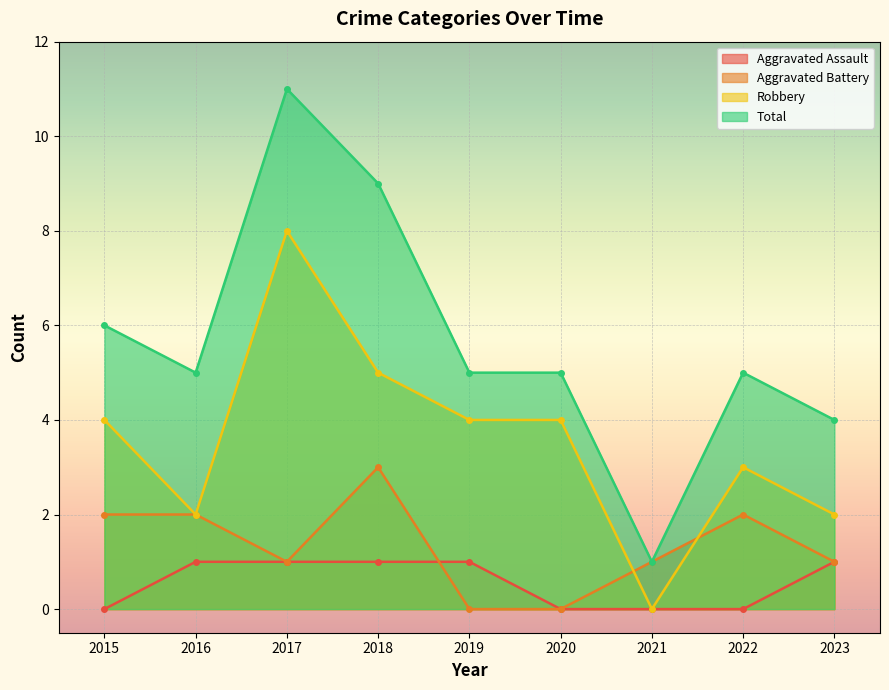

Between which two adjacent categories do Aggravated Assault and Aggravated Battery first intersect?

2018 and 2019